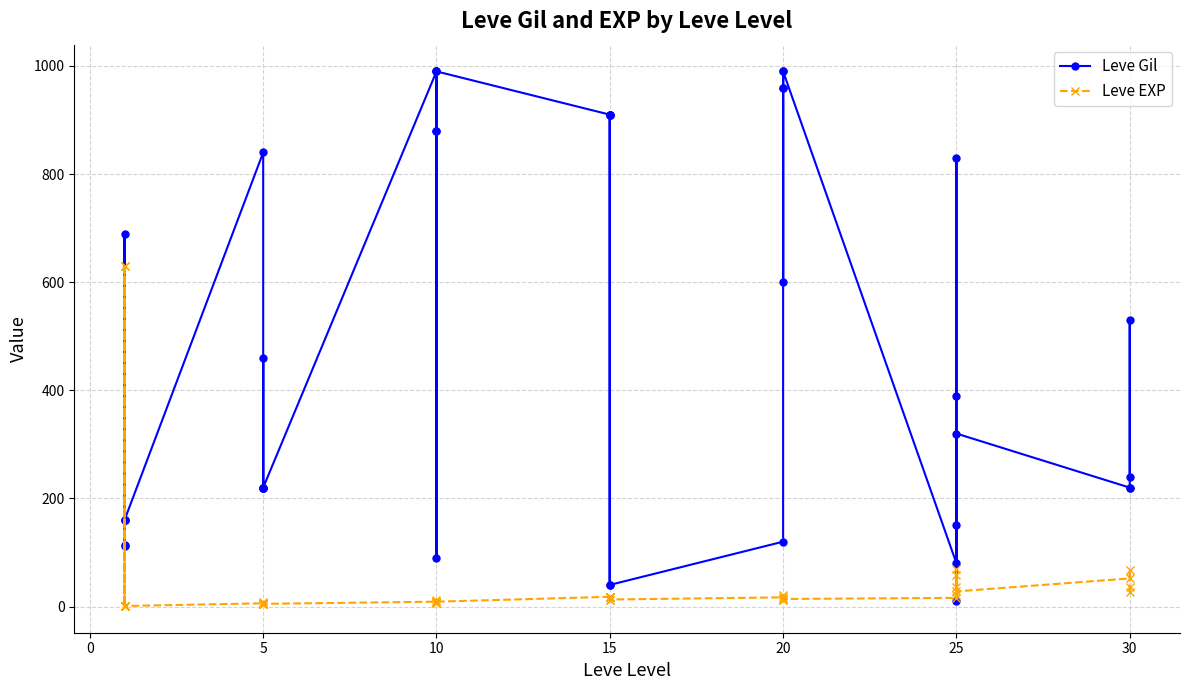

True or false: Leve EXP and Leve Gil cross at least once.

True